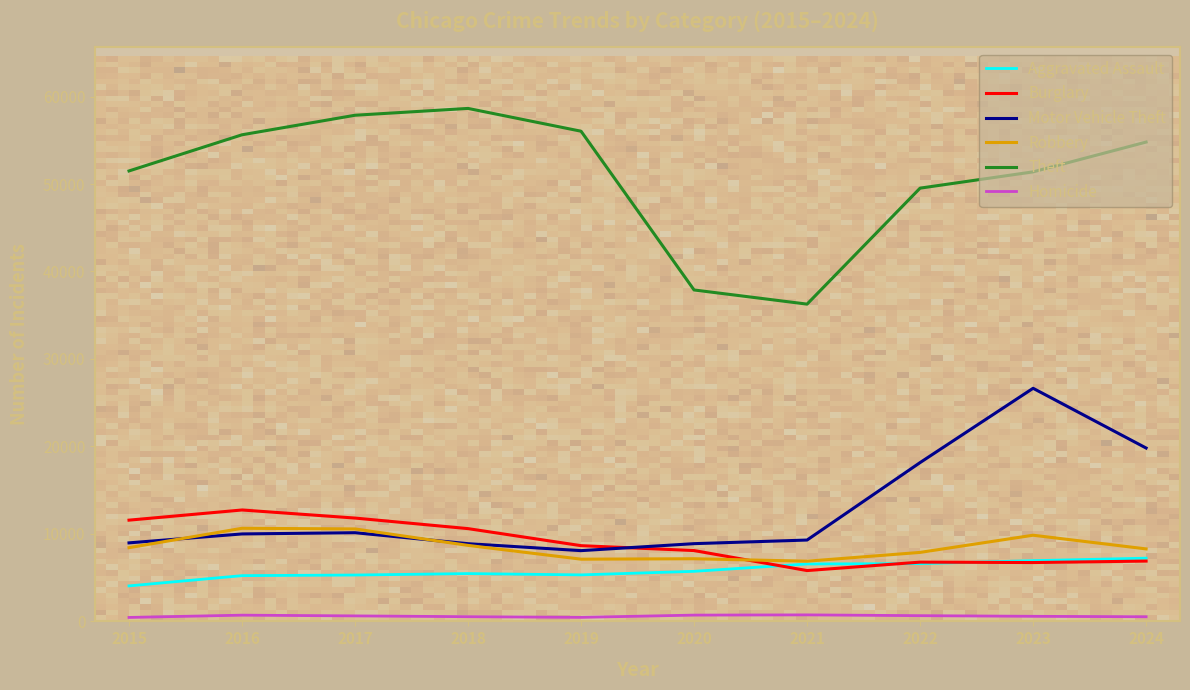

What is the minimum value shown in the chart?

451